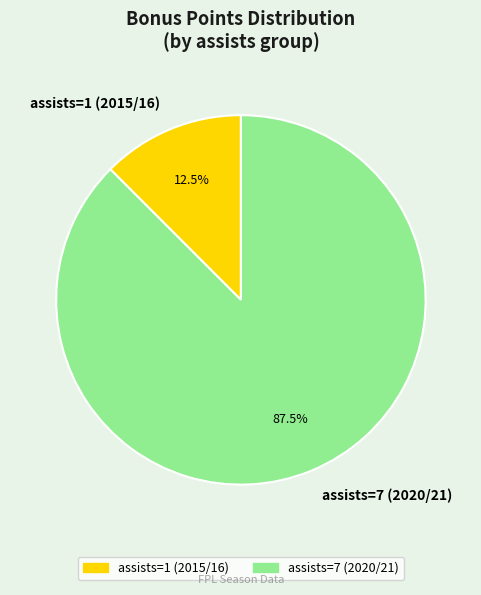

The assists=1 (2015/16) slice represents 19% of the pie. True or false?

False